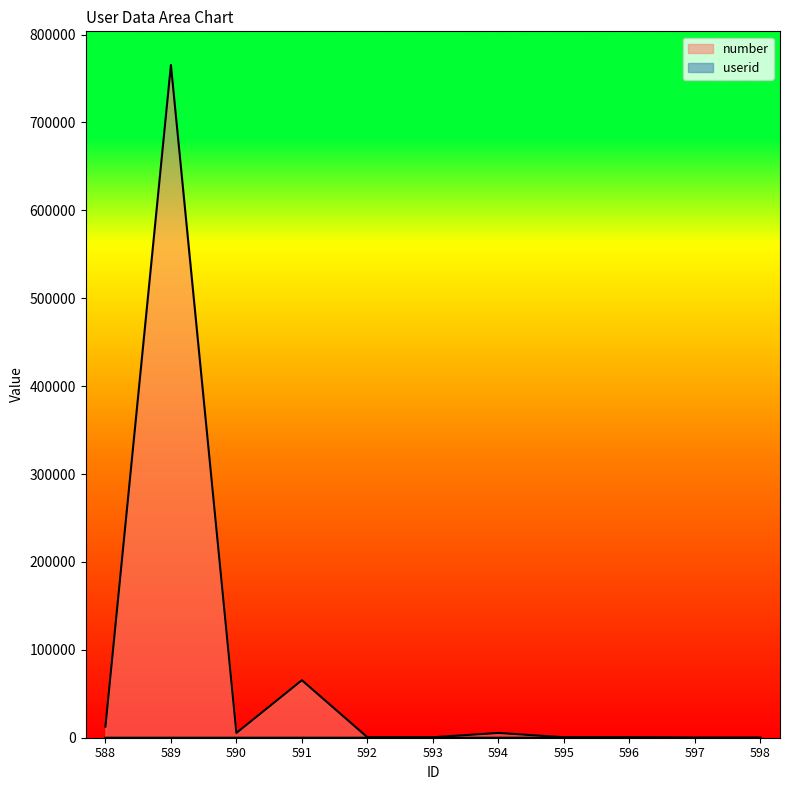

What is the greatest value displayed?

765454